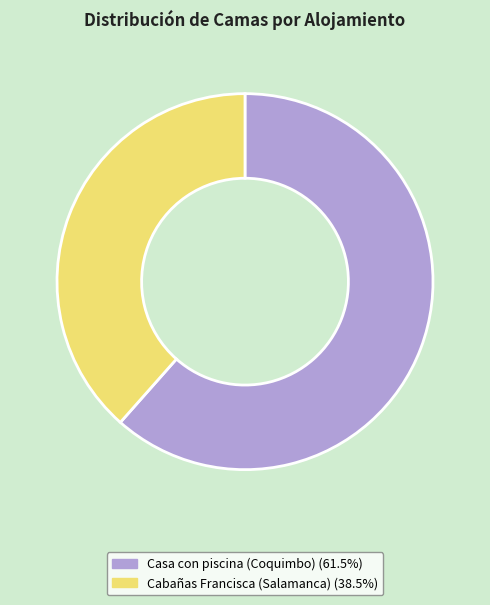

Which category accounts for the majority?

Casa con piscina (Coquimbo)